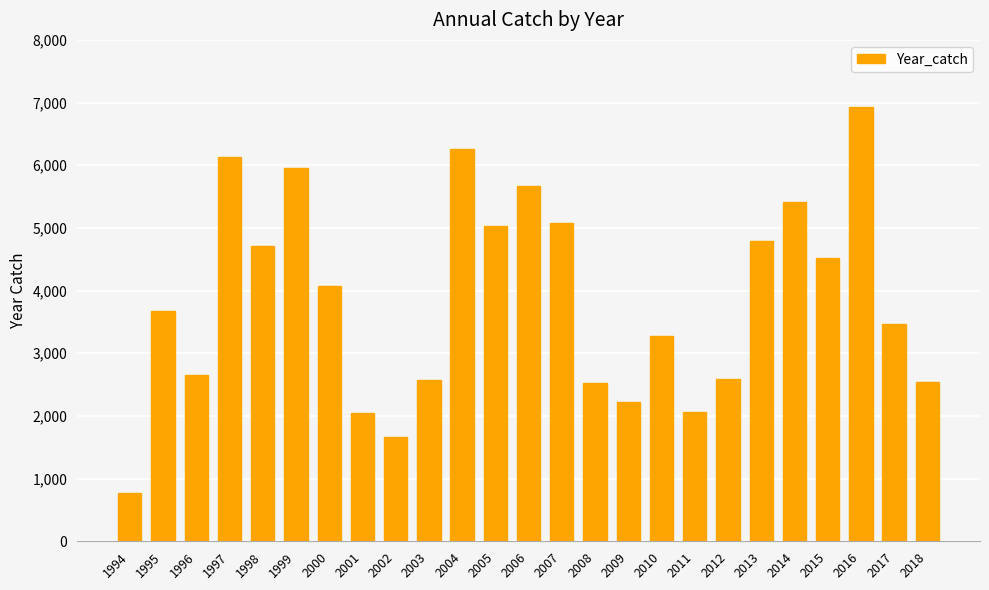

What is the approximate value at 1995?

3678.1